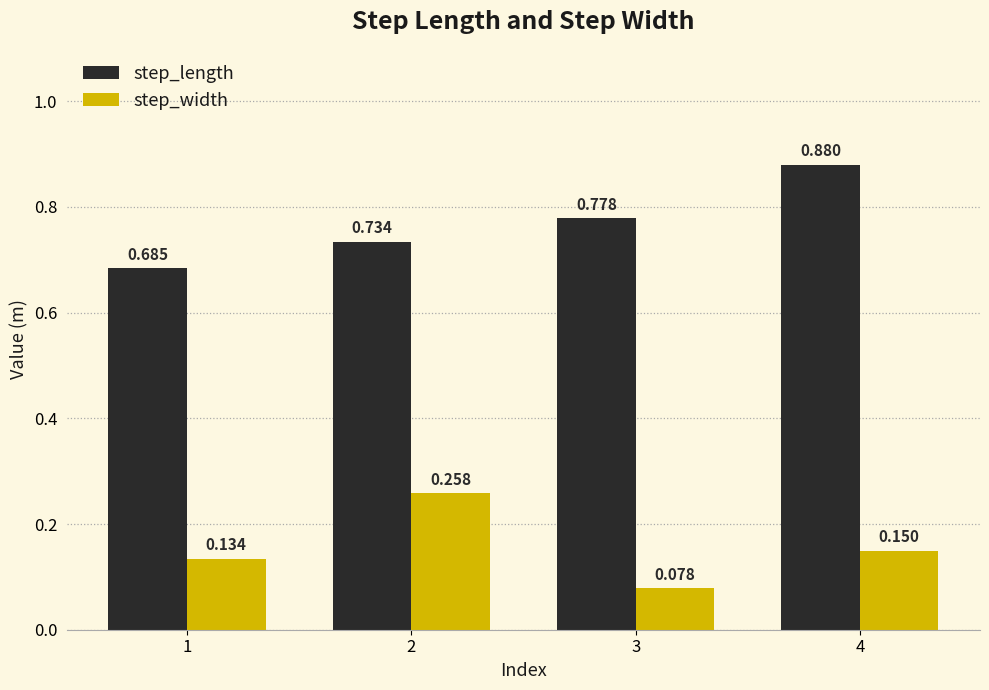

Which category has the highest value in the step_length series?

4